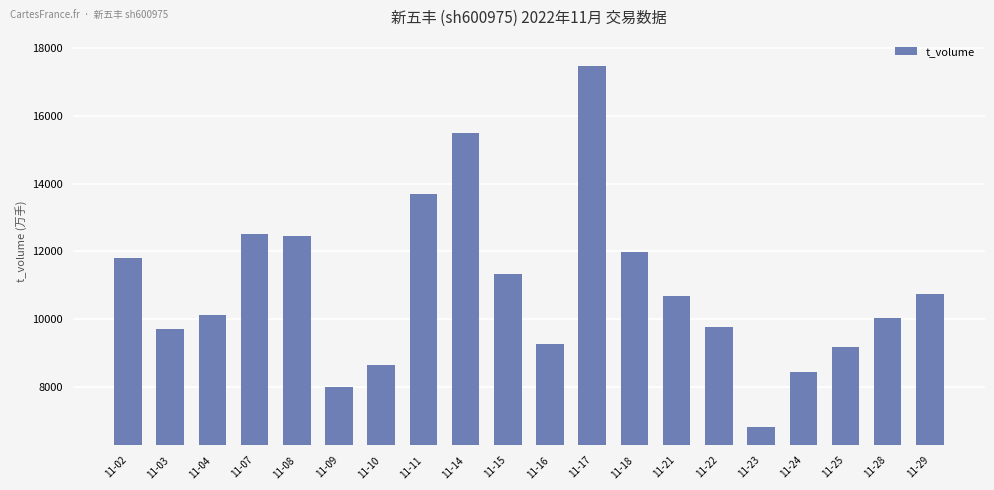

The chart shows a value of 8442 at 11-24. True or false?

True